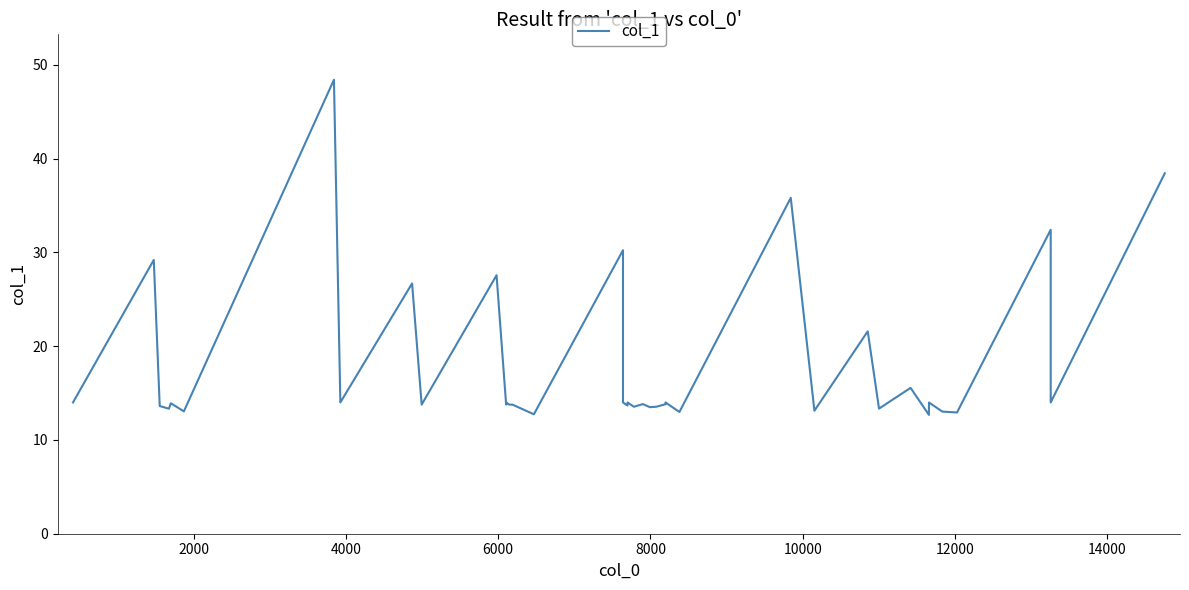

True or false: the data shows 13.9 at 8000.

True